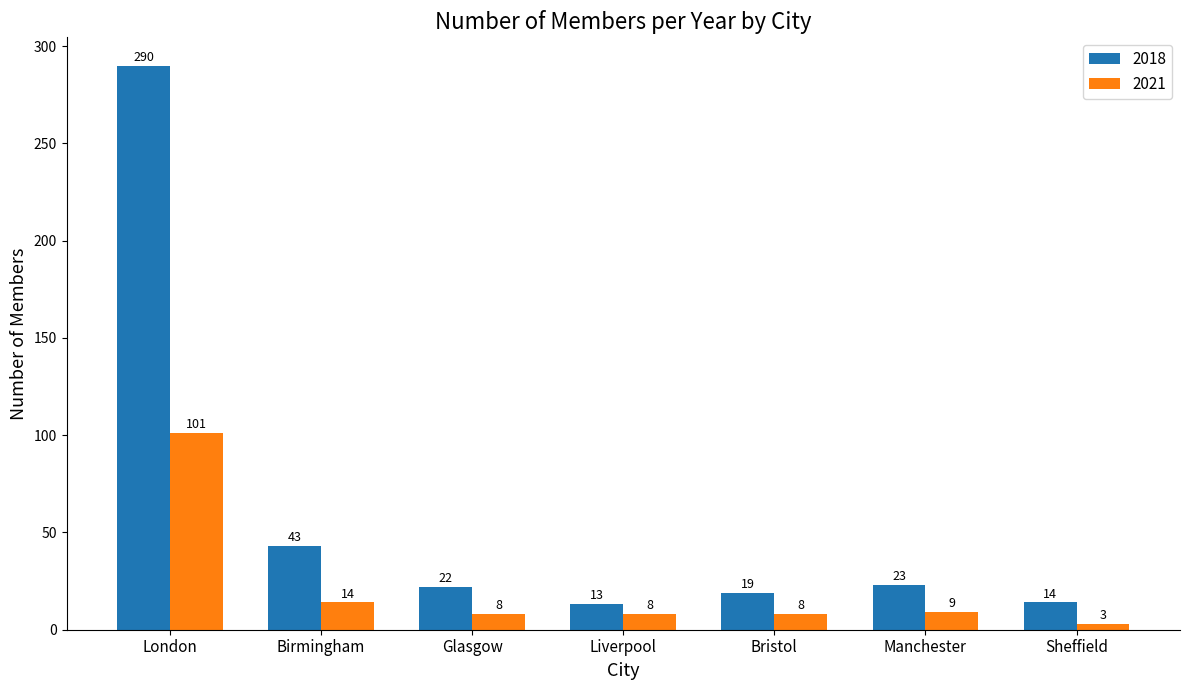

At Manchester, list the series in order from smallest to largest.

2021, 2018